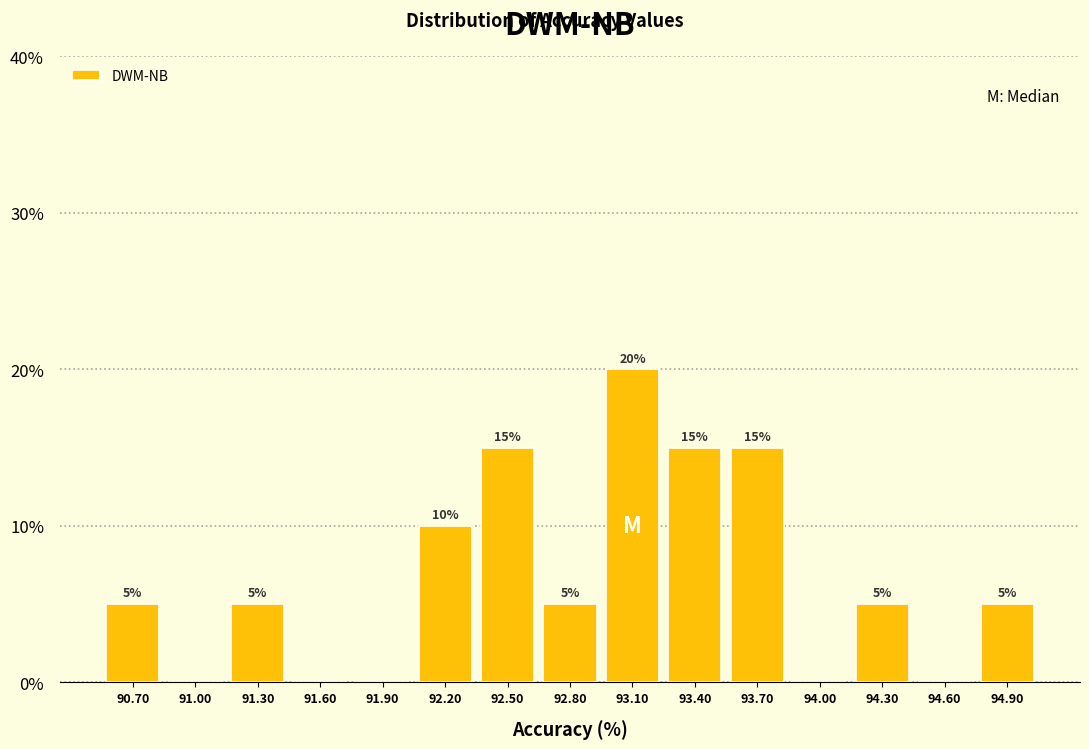

Over which range of the x-axis is the bar tallest?

92.95 to 93.25